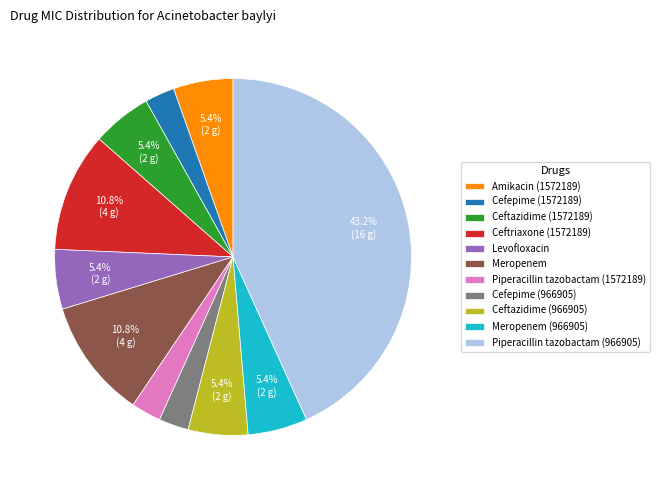

Do Piperacillin tazobactam (966905) and Ceftriaxone (1572189) together represent more than half of the pie?

Yes